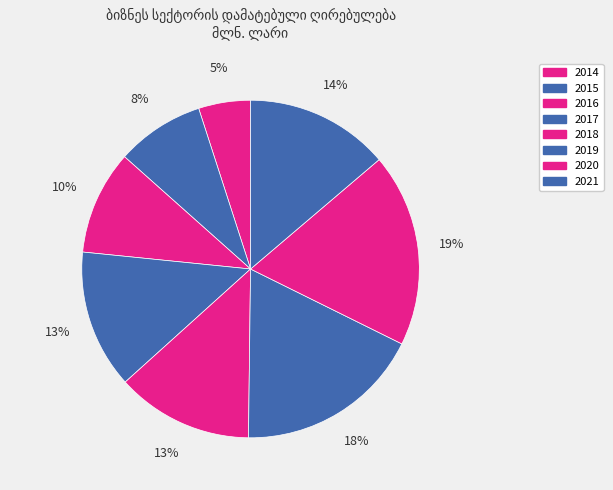

How many segments does this pie chart have?

8